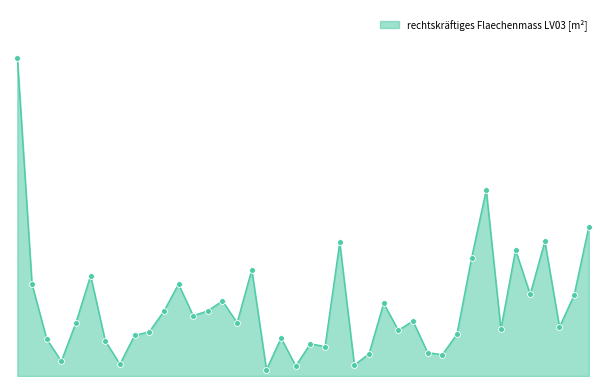

Does the chart have visible grid lines?

No